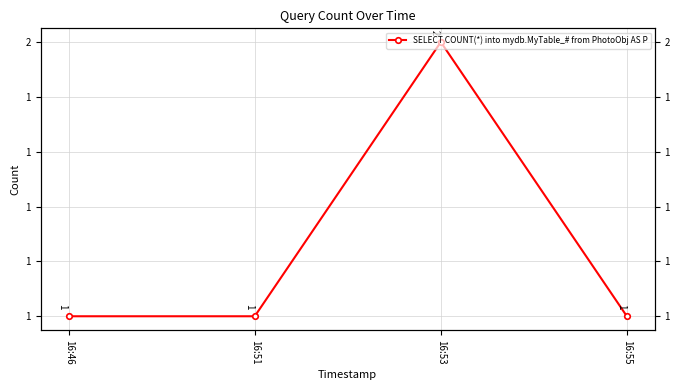

How many values are between 1 and 2?

4